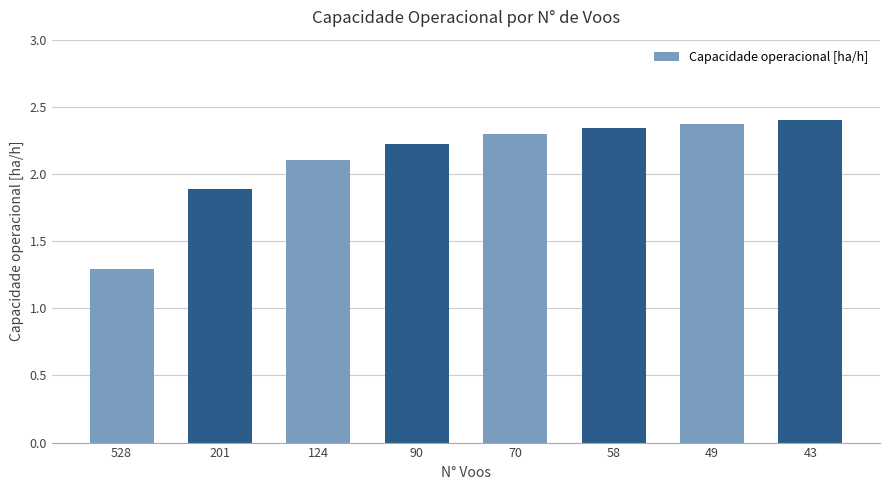

Approximately how many times larger is the value at 49 compared to 528?

1.8